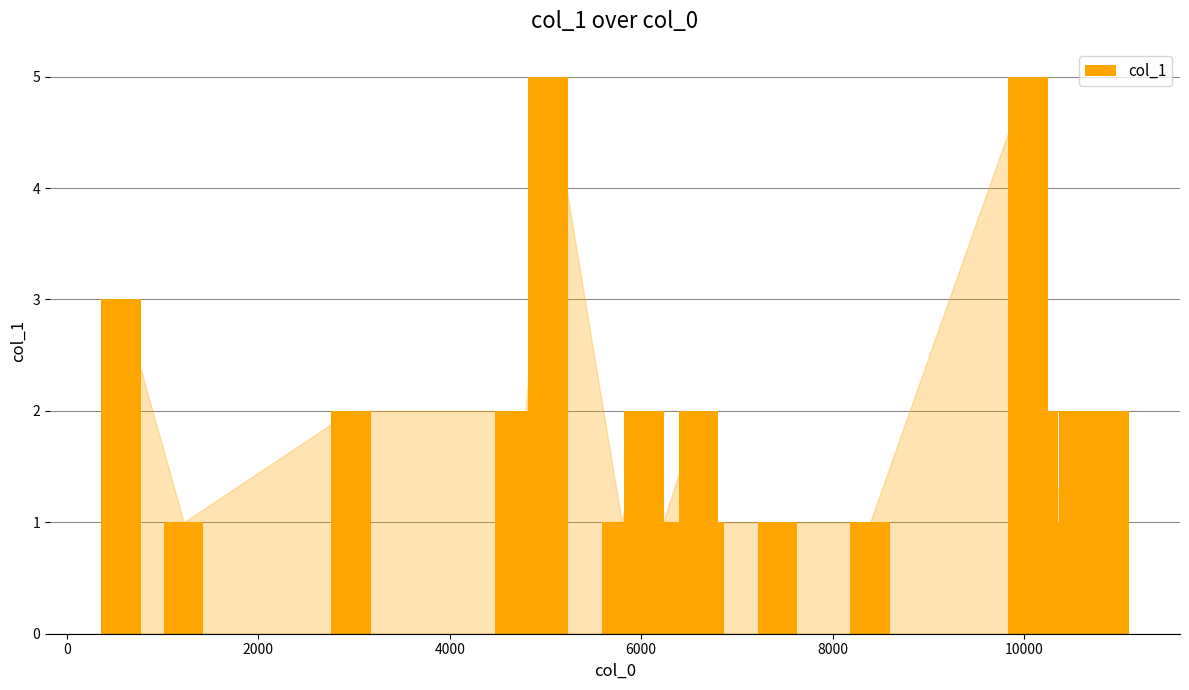

What is the value of the 9th bar from the left?

2